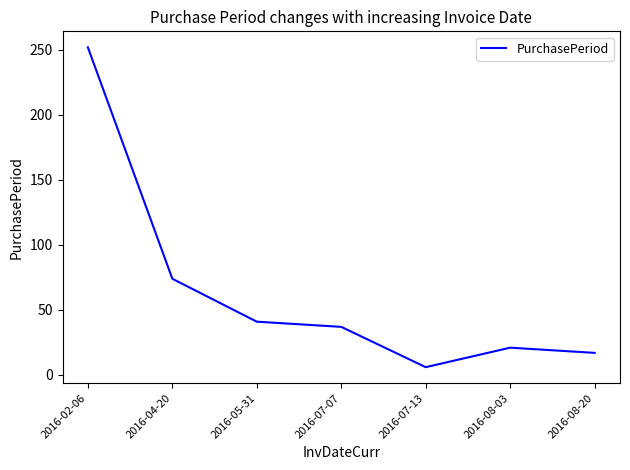

Reading right to left, list all the values displayed in this chart.

17	21	6	37	41	74	252